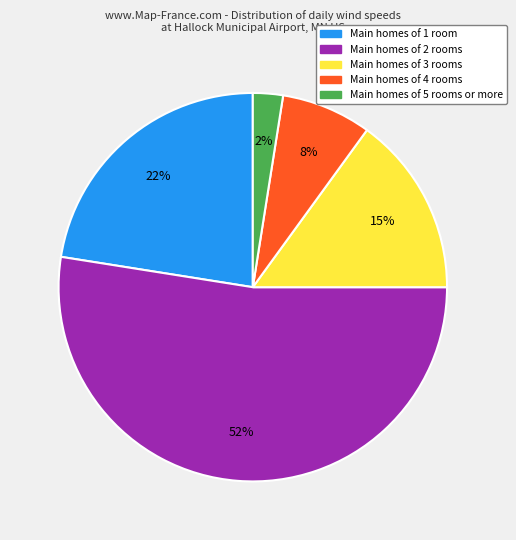

To the nearest percent, what is the average slice percentage?

20%